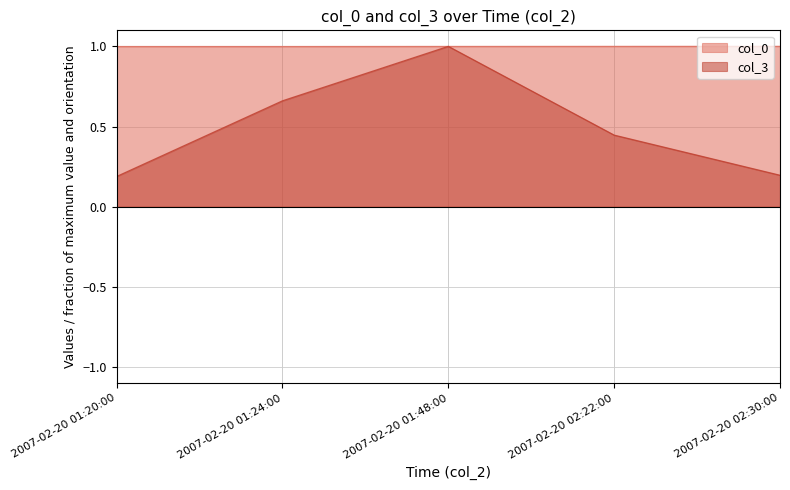

Rank the series at 2007-02-20 02:22:00 from highest to lowest value.

col_0, col_3